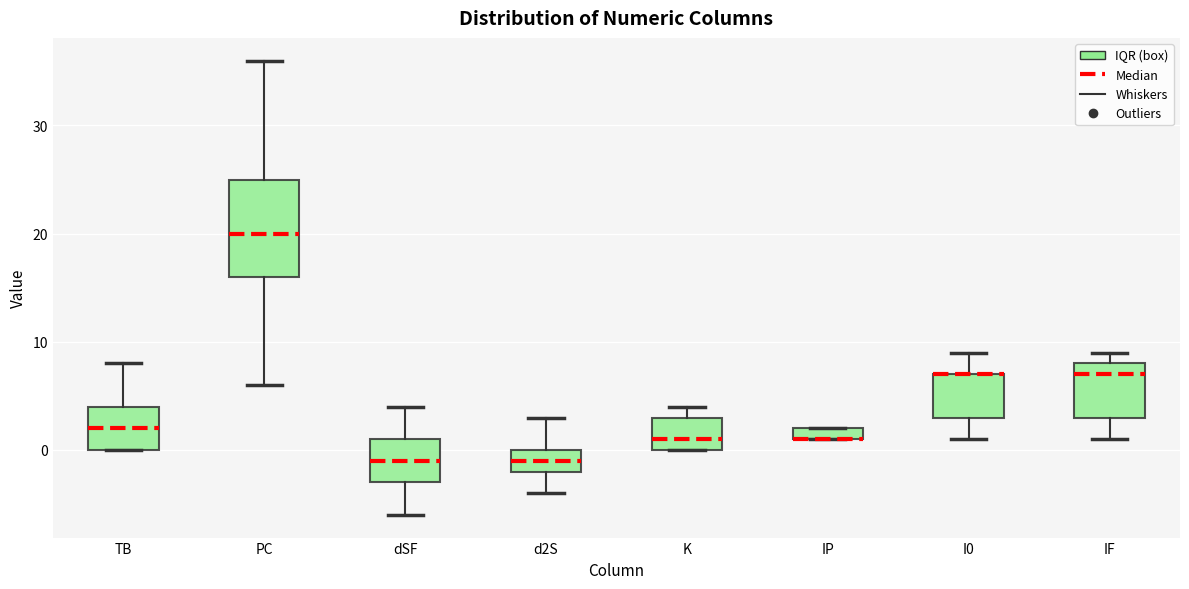

Which box is the tallest, from its lower edge to its upper edge?

PC